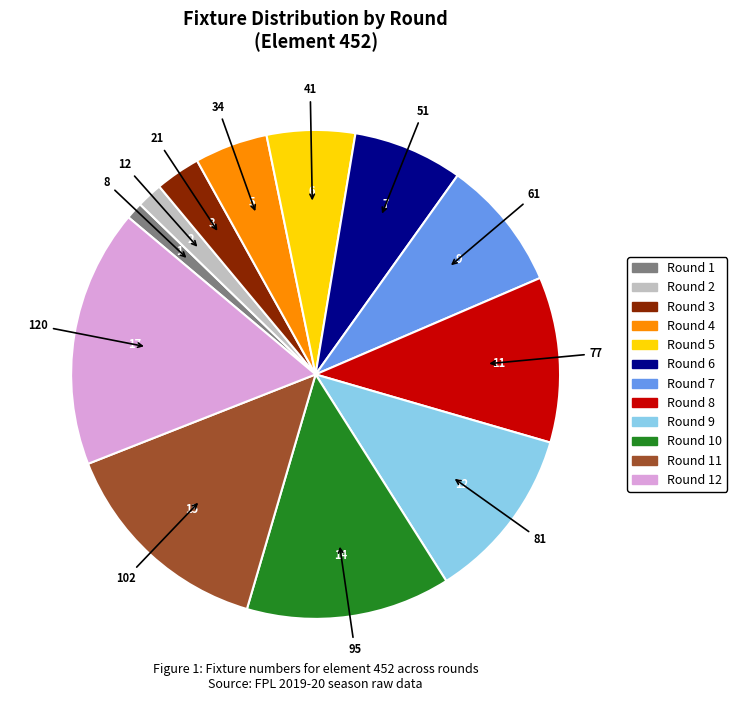

Does any single category account for the majority?

No